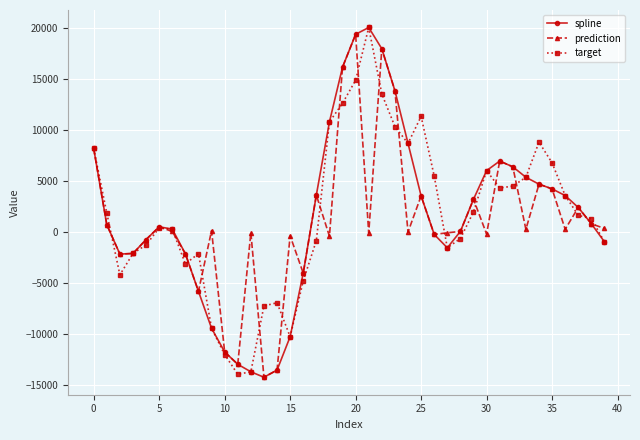

What is the value of the spline point at the 32nd from the left?

6955.2